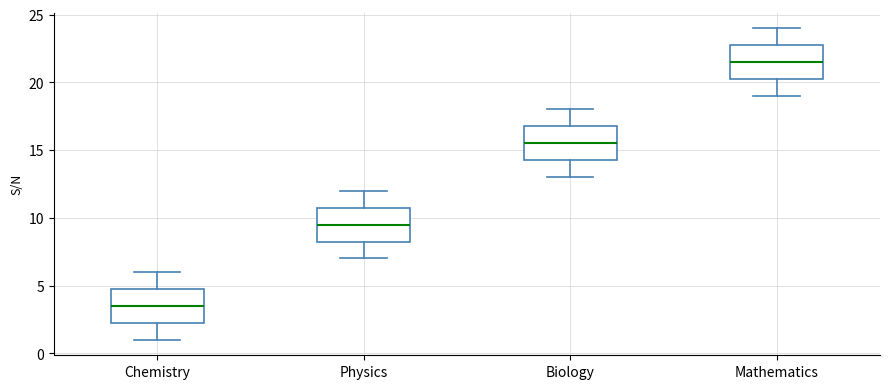

Reading left to right, transcribe this box plot: for each box, give where its median line is, the range the box spans, and where its two whiskers end, as read against the y-axis. The values are not printed on the chart, so give them approximately, as read against the axis.

Chemistry: median 3.5, box 2.5 to 5.0, whiskers 1.0 to 6.0
Physics: median 9.5, box 8.5 to 11.0, whiskers 7.0 to 12.0
Biology: median 15.5, box 14.5 to 17.0, whiskers 13.0 to 18.0
Mathematics: median 21.5, box 20.5 to 23.0, whiskers 19.0 to 24.0